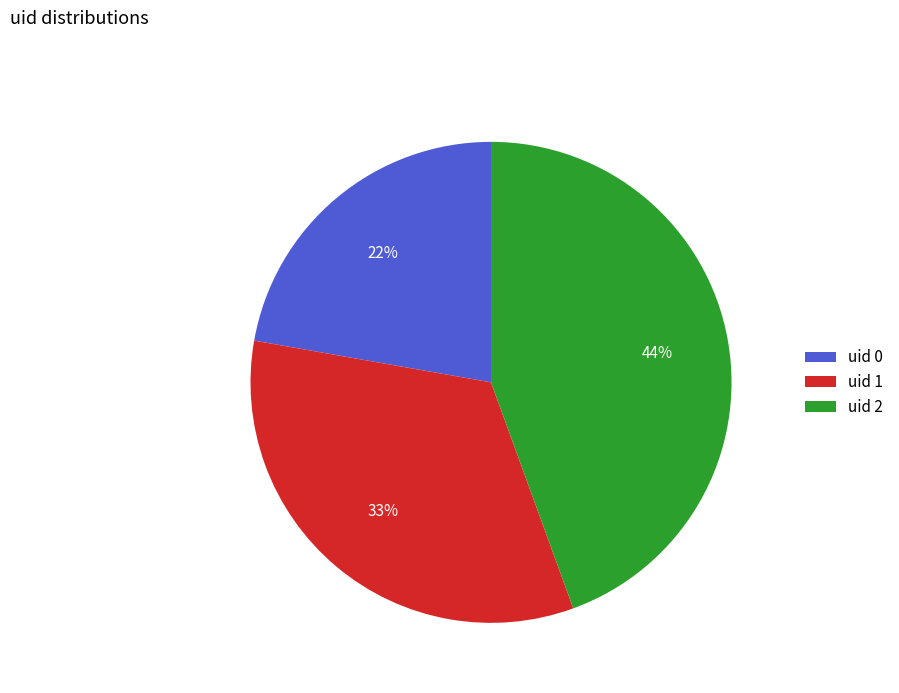

To the nearest percent, what percentage of the pie is uid 2?

44%